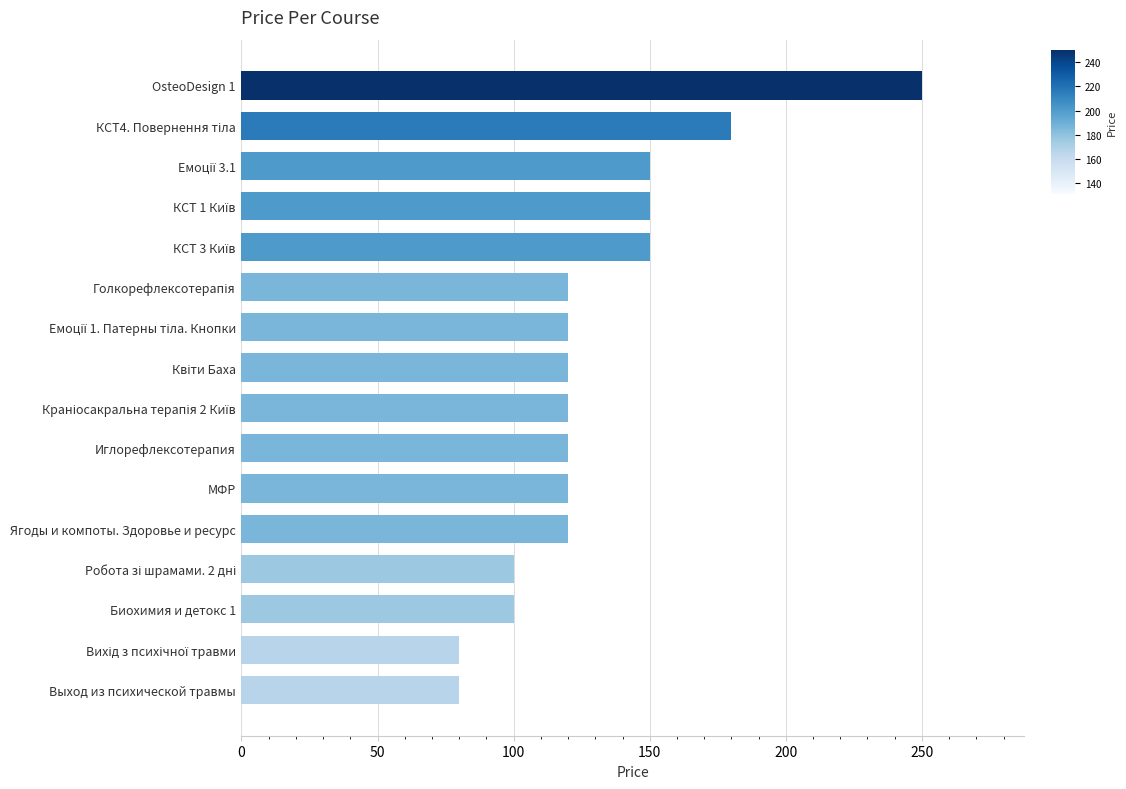

What is the maximum value shown in the chart?

250